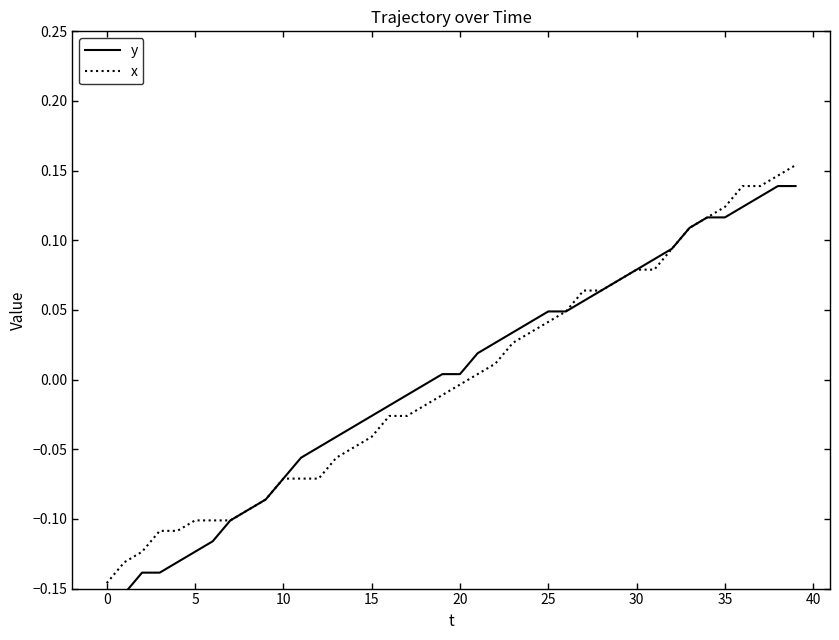

Which series has the largest range (max minus min)?

y